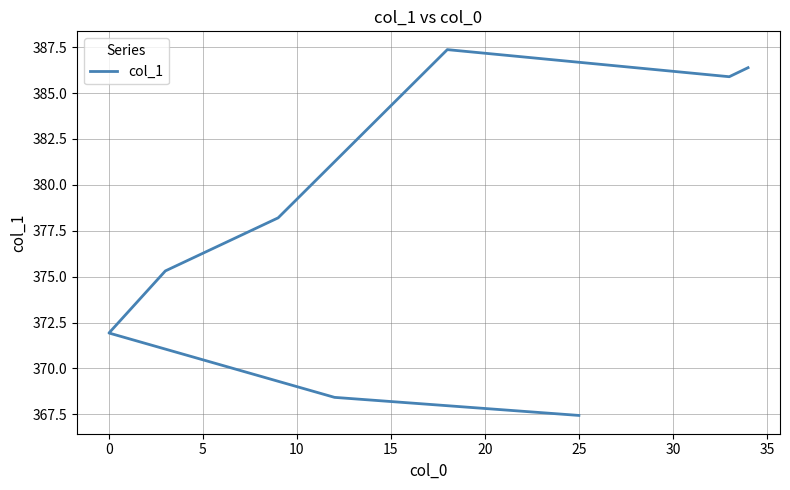

What is the minimum value shown in the chart?

367.4